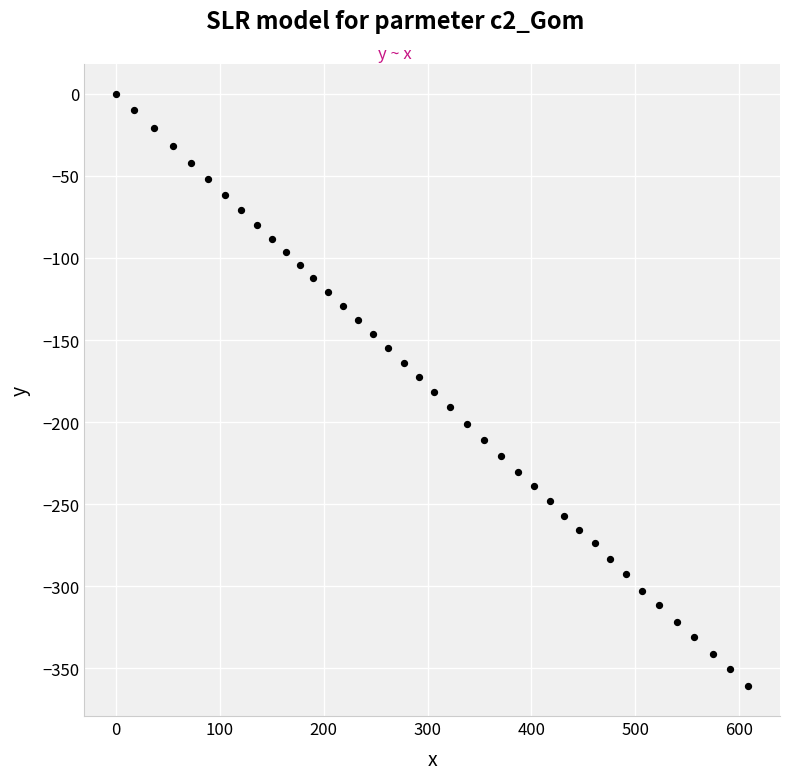

What is the range of X values (max minus min)?

608.8